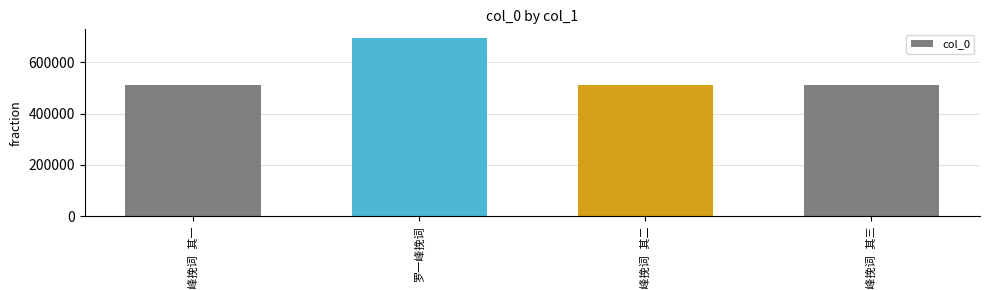

How many categories are shown in the chart?

4